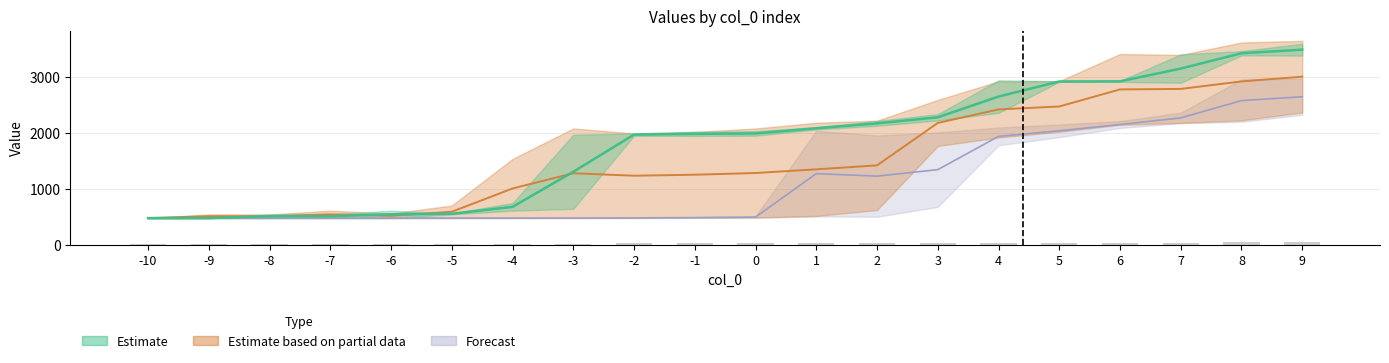

Reading left to right, what are all the values shown in this chart?

col_6: -10=473	-9=473	-8=473	-7=473	-6=473	-5=473	-4=474	-3=474	-2=475	-1=477	0=478	1=503	2=497	3=673	4=1773	5=1919	6=2083	7=2169	8=2193	9=2319
col_7: -10=473	-9=473	-8=473	-7=473	-6=473	-5=474	-4=475	-3=474	-2=475	-1=483	0=483	1=512	2=616	3=1762	4=1913	5=2015	6=2139	7=2173	8=2219	9=2359
col_9: -10=473	-9=473	-8=473	-7=473	-6=474	-5=475	-4=474	-3=476	-2=479	-1=487	0=505	1=2032	2=1949	3=2004	4=2092	5=2146	6=2206	7=2357	8=2951	9=2963
col_16: -10=473	-9=474	-8=540	-7=539	-6=605	-5=559	-4=742	-3=1962	-2=1985	-1=2015	0=2026	1=2098	2=2209	3=2330	4=2935	5=2918	6=2906	7=3398	8=3456	9=3588
col_17: -10=473	-9=540	-8=539	-7=606	-6=555	-5=698	-4=1530	-3=2074	-2=1986	-1=2013	0=2074	1=2177	2=2214	3=2584	4=2916	5=2919	6=3404	7=3388	8=3610	9=3639
col_14: -10=473	-9=473	-8=475	-7=476	-6=476	-5=540	-4=606	-3=639	-2=1944	-1=1941	0=1945	1=2057	2=2122	3=2217	4=2353	5=2908	6=2925	7=2890	8=3379	9=3376